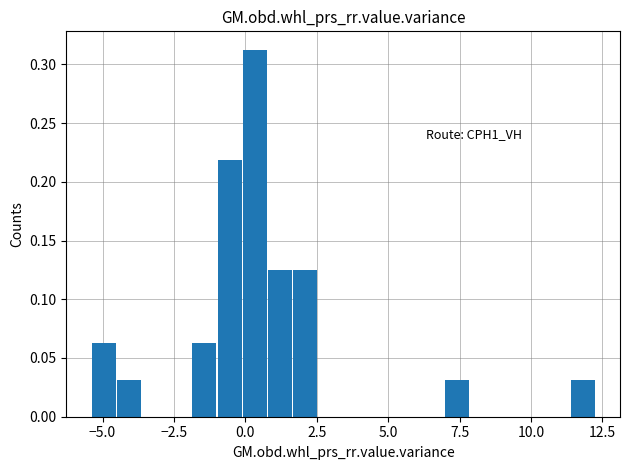

Around what value on the x-axis is the tallest bar? Give the approximate position of its centre, as read against the axis.

0.5